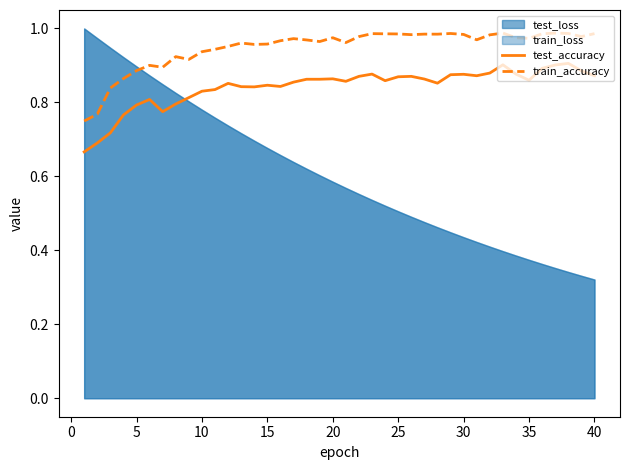

True or false: train_accuracy and test_accuracy cross at least once.

False